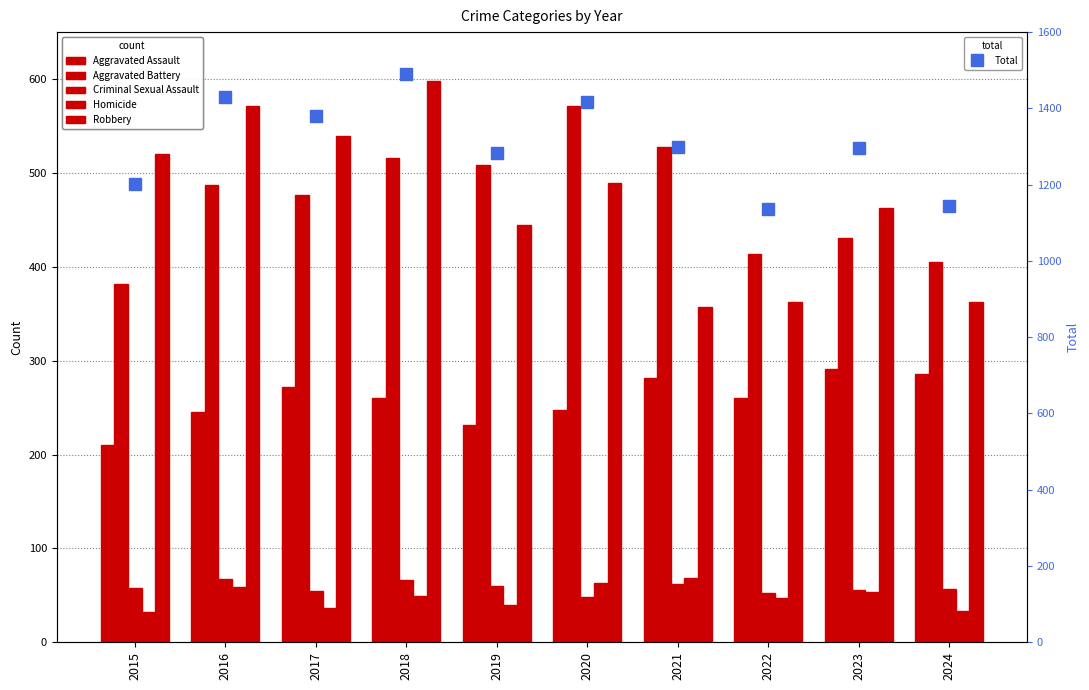

Is it true that Homicide equals 90 at 2020?

False